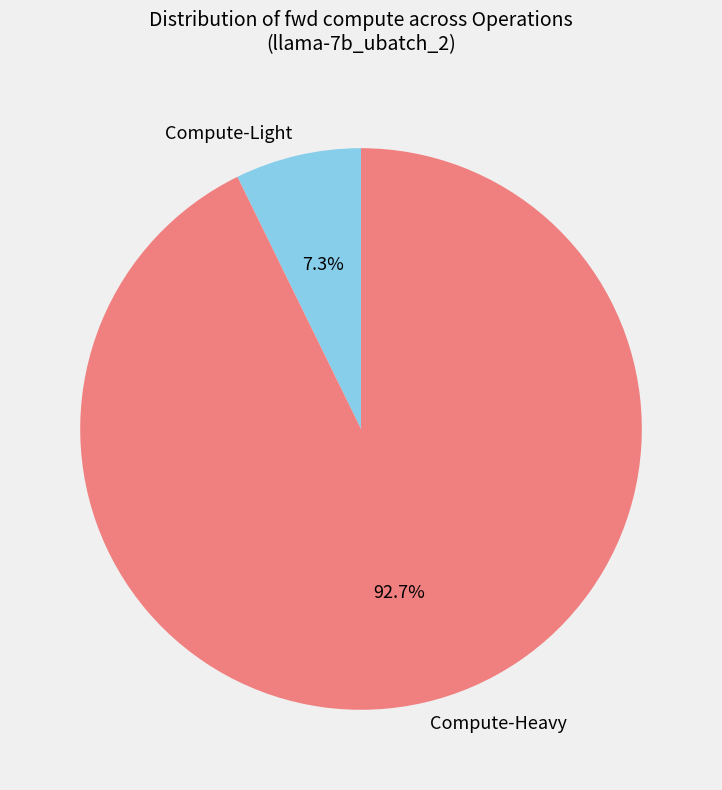

Do Compute-Heavy and Compute-Light together represent more than half of the pie?

Yes